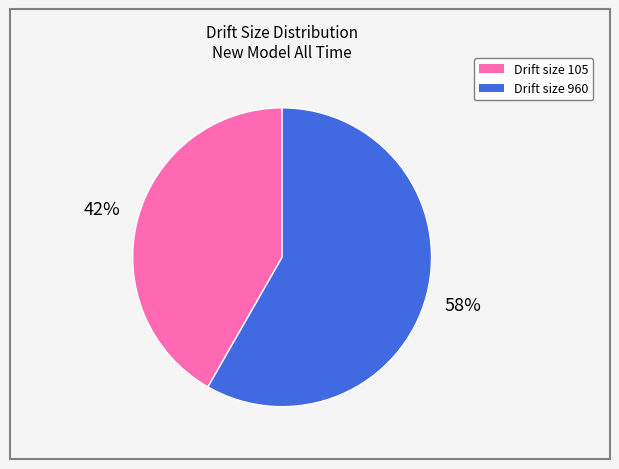

Does any single category account for the majority?

Yes